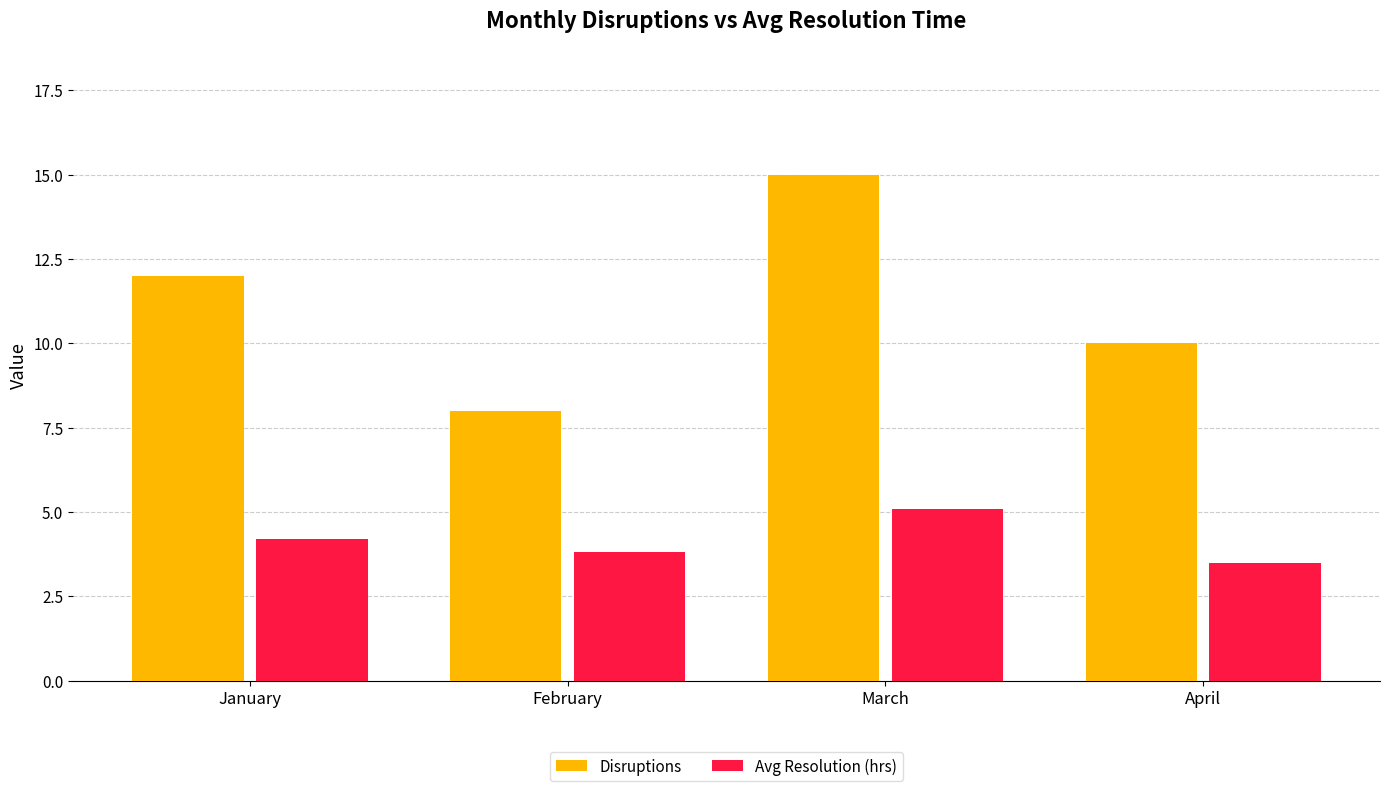

Reading left to right, transcribe all the data shown in this chart.

Disruptions: 12.0	8.0	15.0	10.0
Avg Resolution (hrs): 4.2	3.8	5.1	3.5